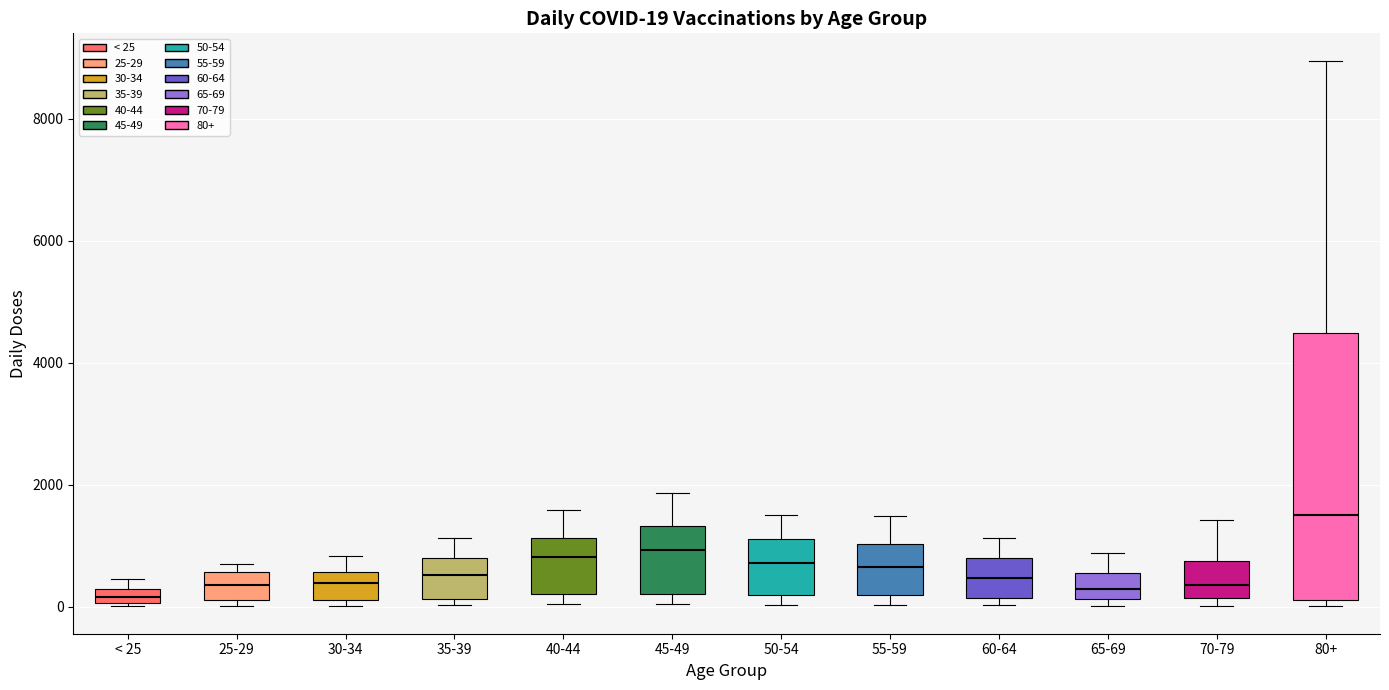

Which box has the highest median line?

80+